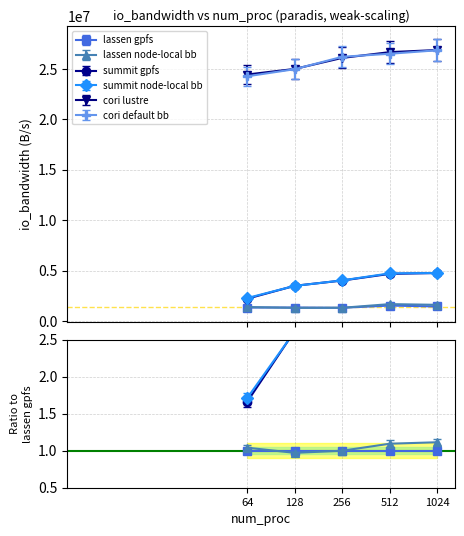

How many data points in cori lustre are above 26103494?

3